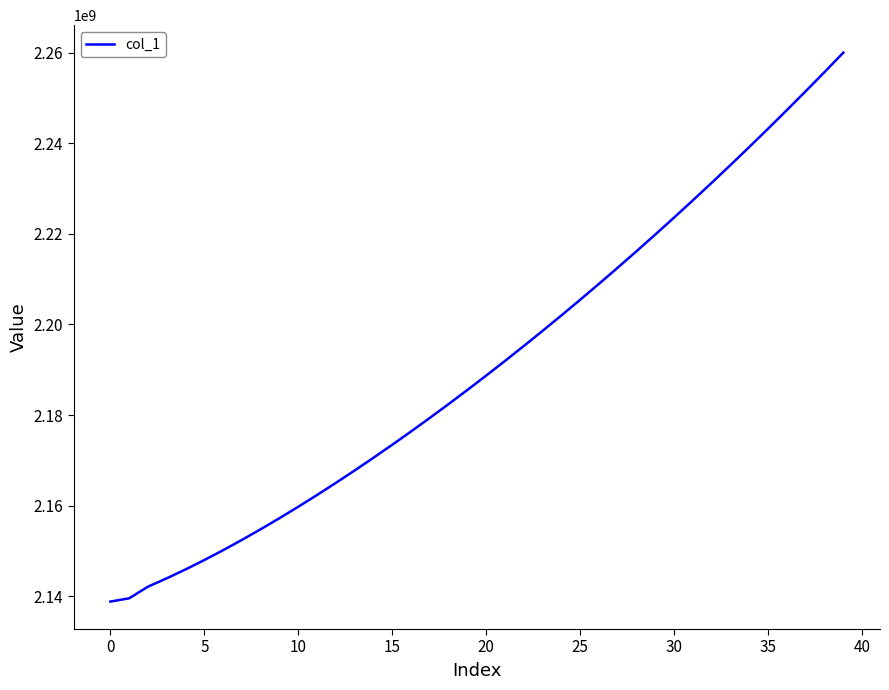

What is the greatest value displayed?

2260028805.5